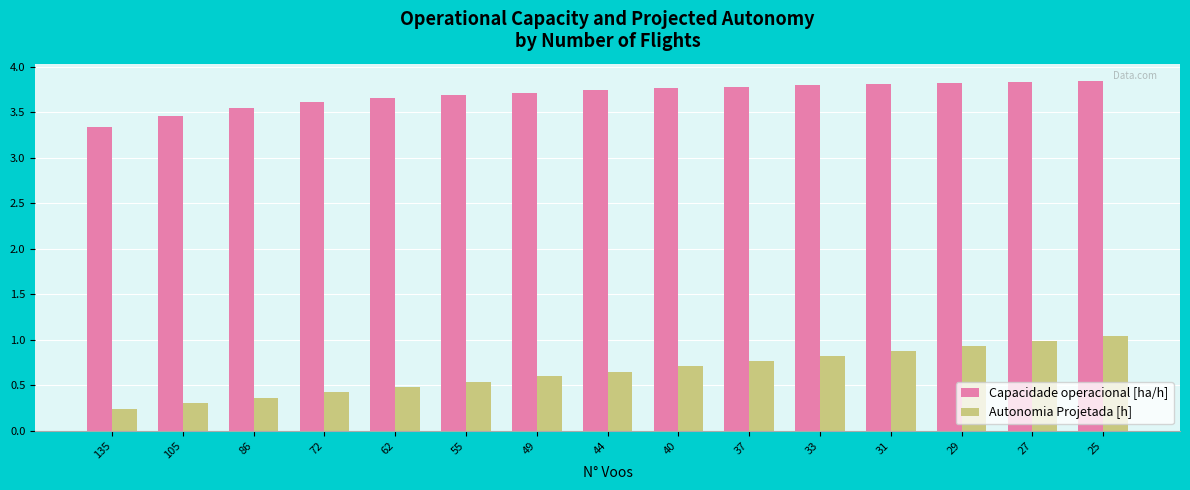

How many data points does each series have?

15